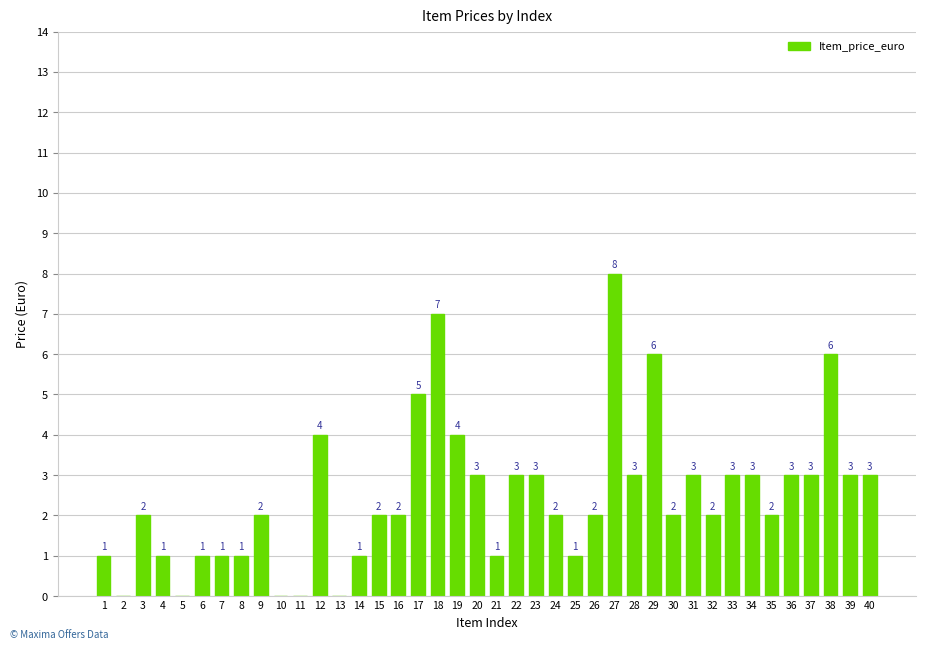

Reading left to right, extract all data points from this chart.

1	0	2	1	0	1	1	1	2	0	0	4	0	1	2	2	5	7	4	3	1	3	3	2	1	2	8	3	6	2	3	2	3	3	2	3	3	6	3	3